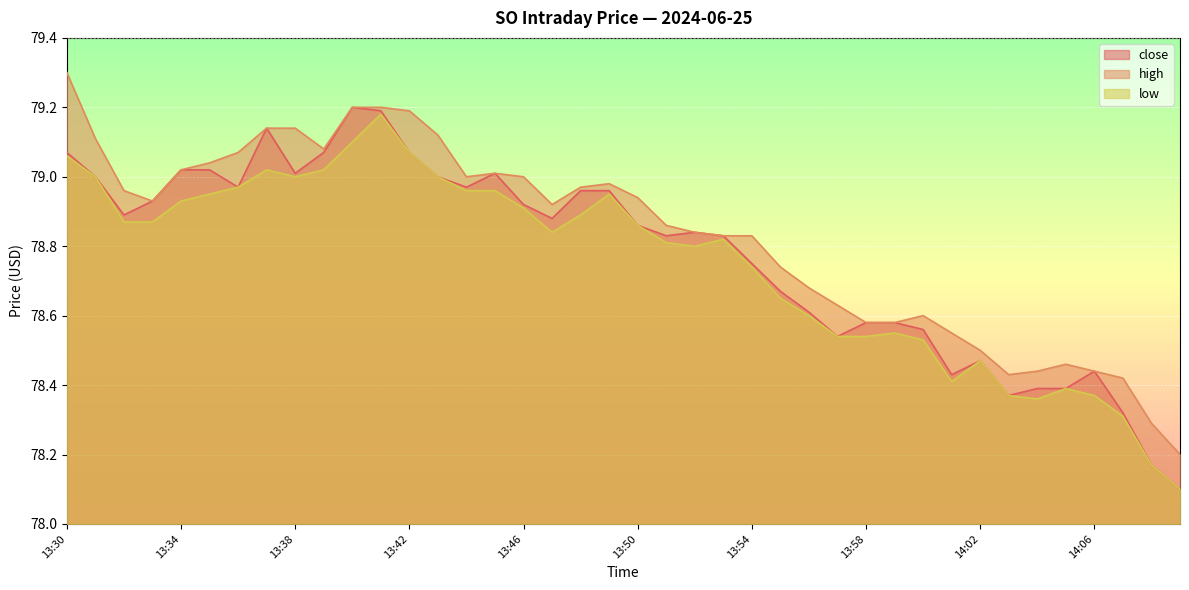

At which category does low reach its first local peak?

13:37